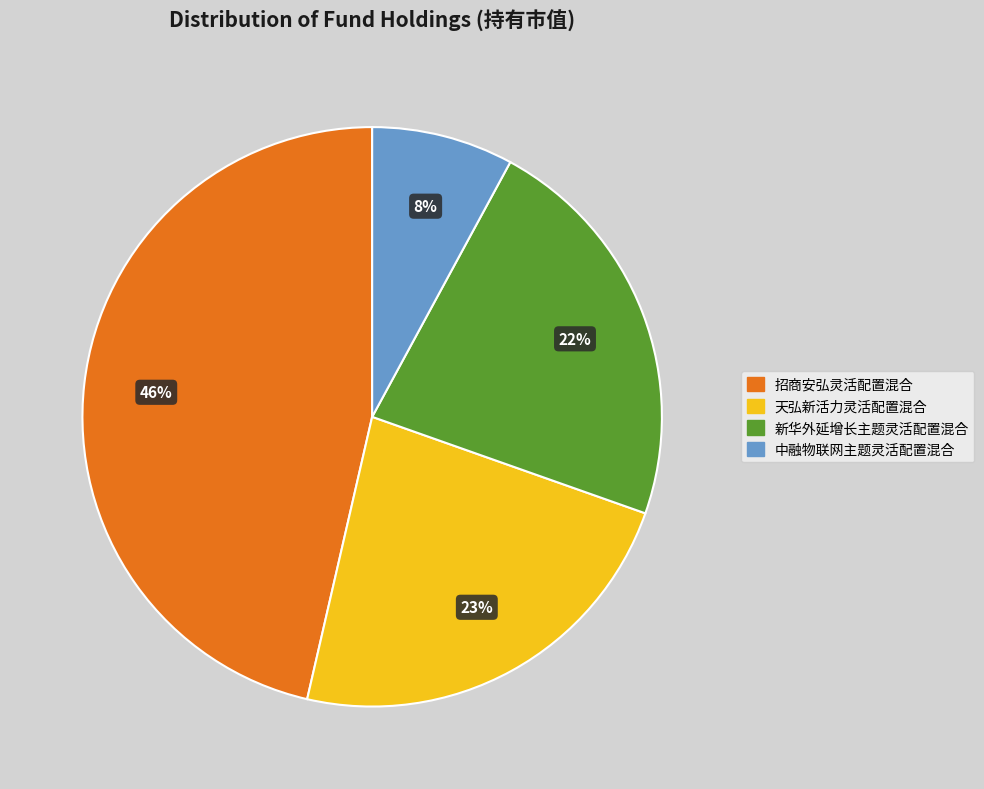

Which slice is the smallest?

中融物联网主题灵活配置混合